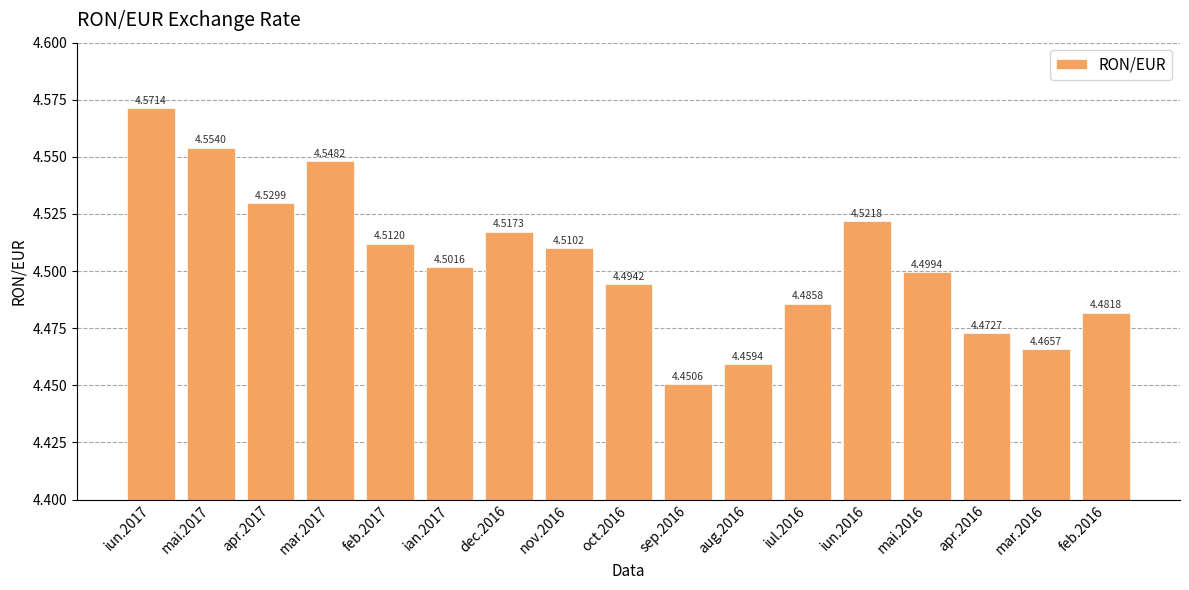

What is the sum of all values?

76.6